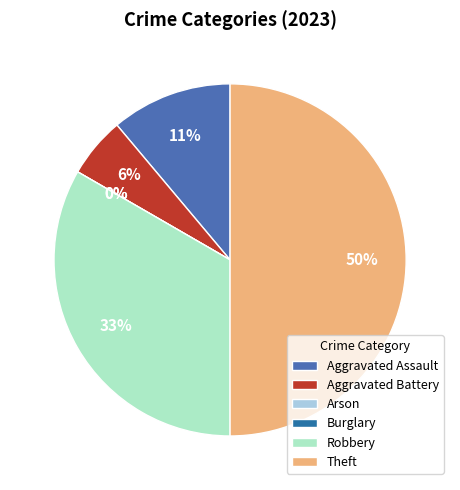

What is the change in value from Aggravated Assault to Arson?

-2